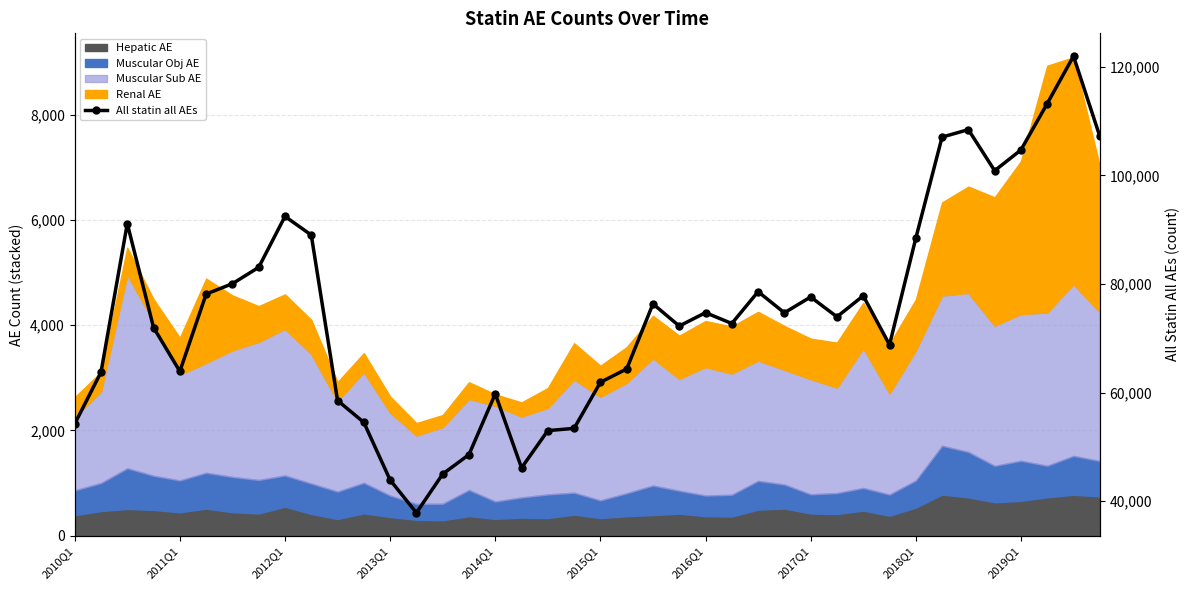

Reading left to right, transcribe all the data shown in this chart.

54245	63763	91130	71982	63923	78160	80065	83081	92464	89031	58541	54517	43898	37857	44997	48577	59787	46141	52998	53412	61903	64360	76349	72266	74732	72731	78596	74706	77620	73963	77836	68814	88443	107079	108453	100882	104707	113258	121986	107234